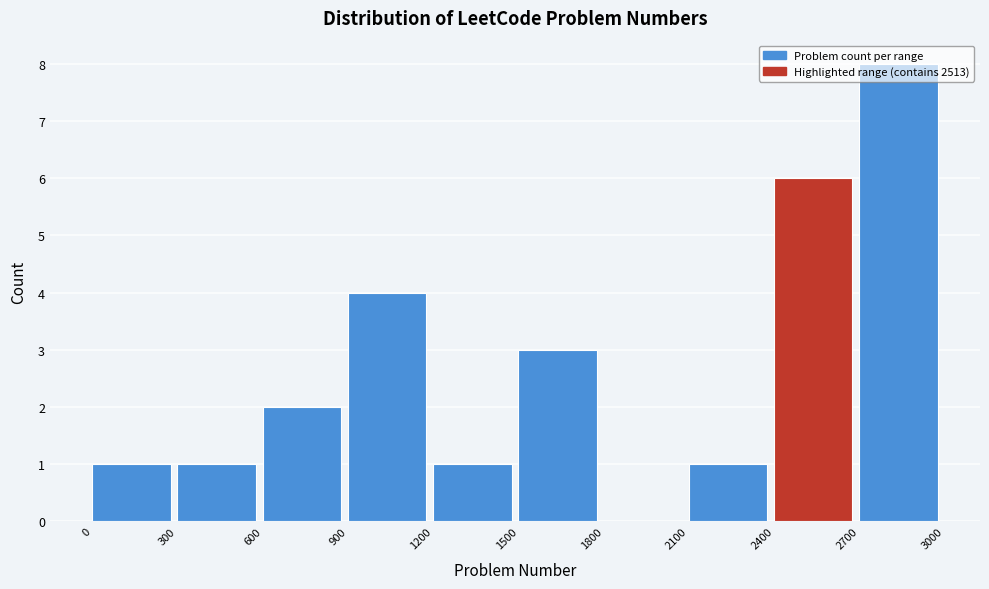

Which range on the x-axis has the tallest bar?

2700 to 3000